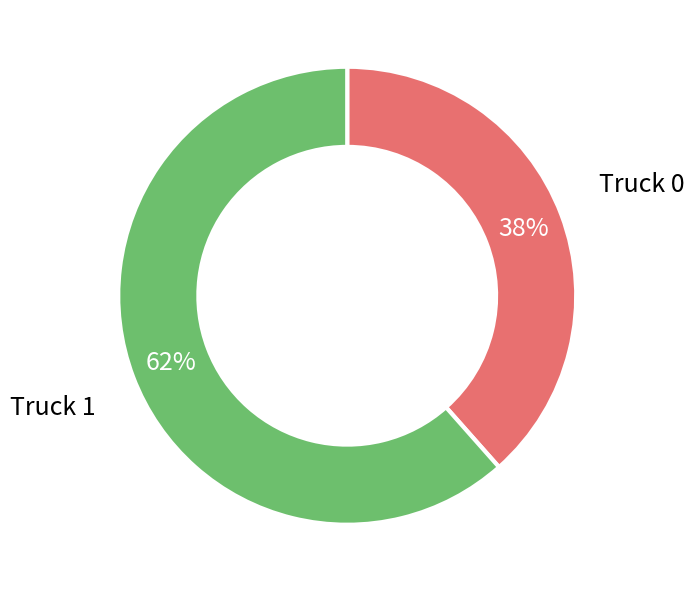

Does any single category account for the majority?

Yes